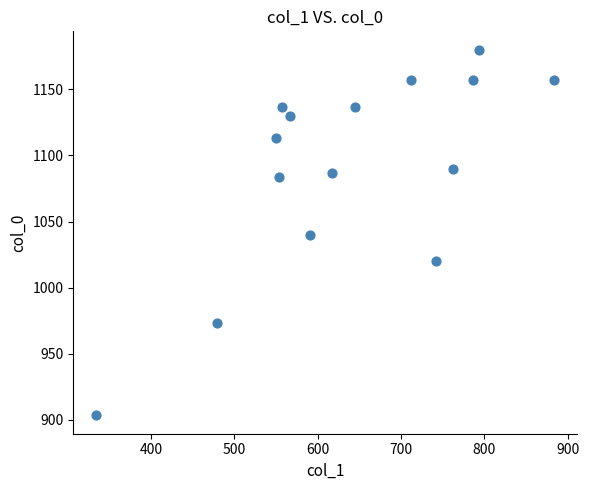

What is the range of Y values (max minus min)?

276.7